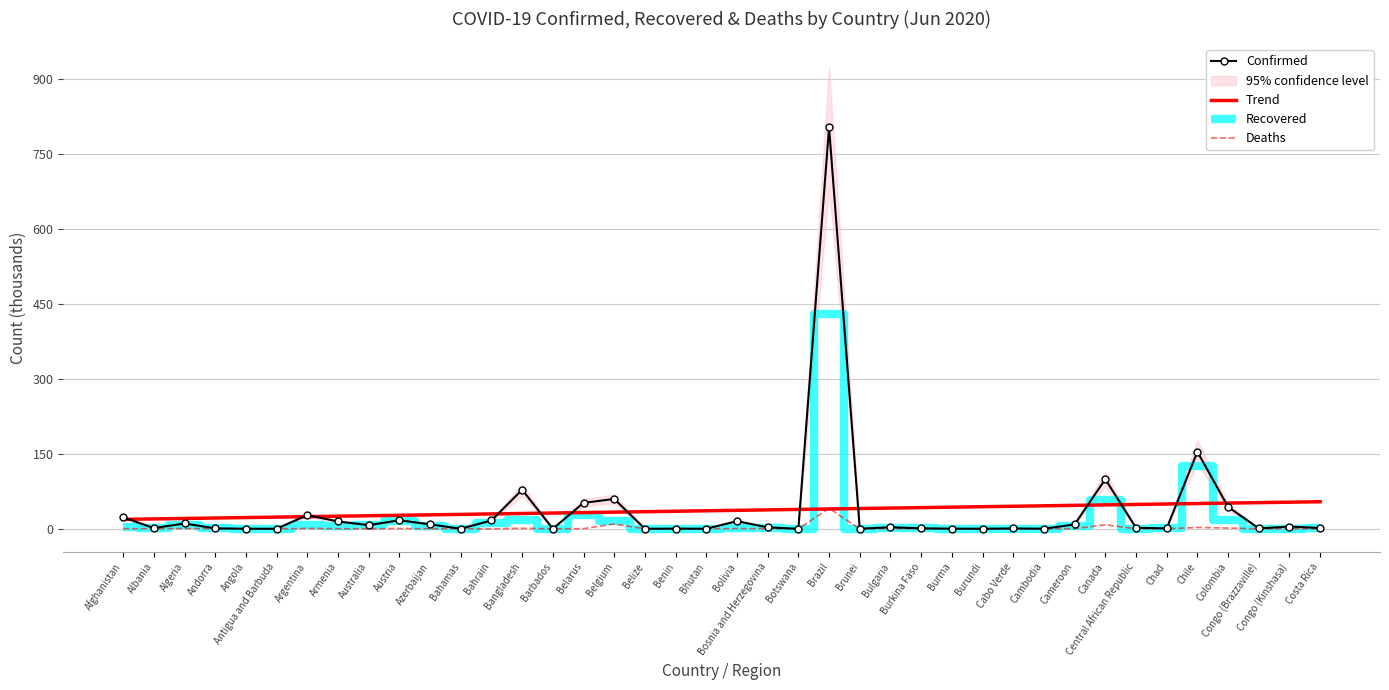

What position from the left is Antigua and Barbuda?

6